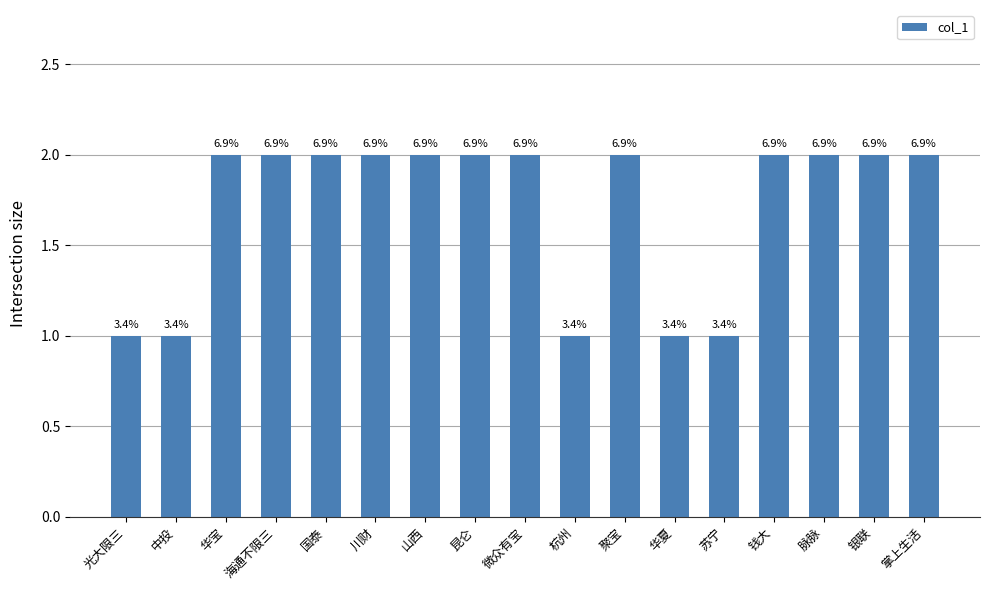

Does the chart contain any negative values?

No